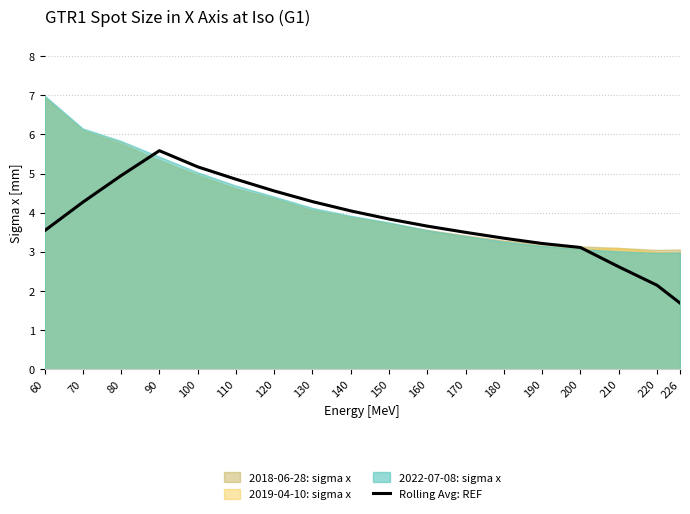

Is it true that Rolling Avg: REF equals 3.7 at 160?

True